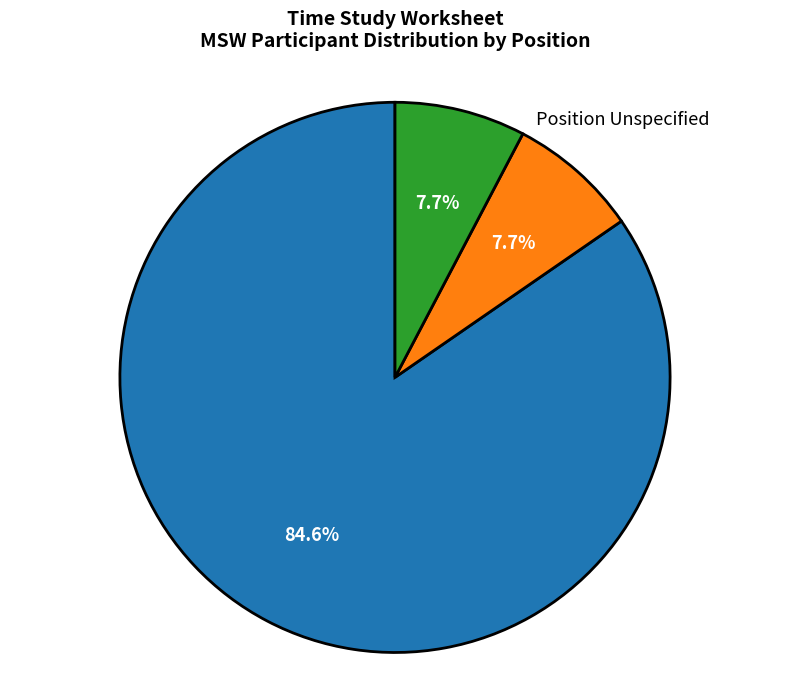

Does Vacancy represent more than half of the total?

No